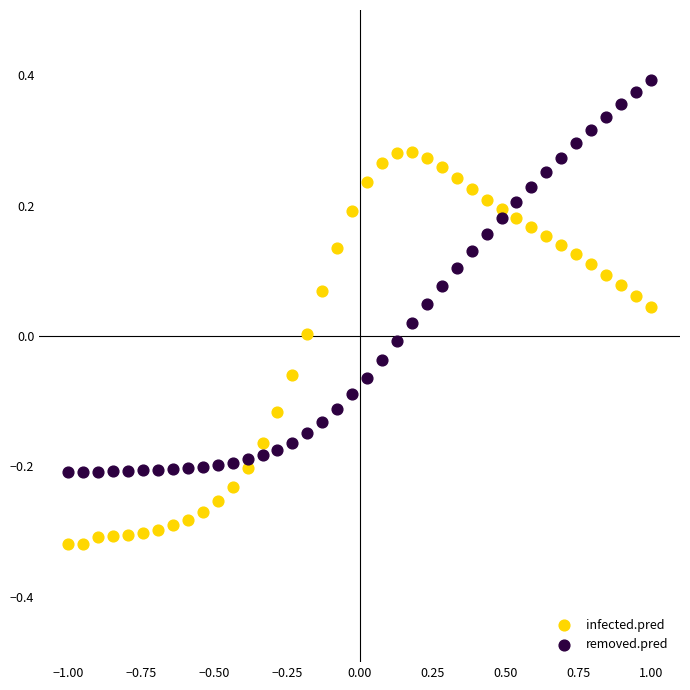

Across all data points, what is the range of Y values (max minus min)?

0.7